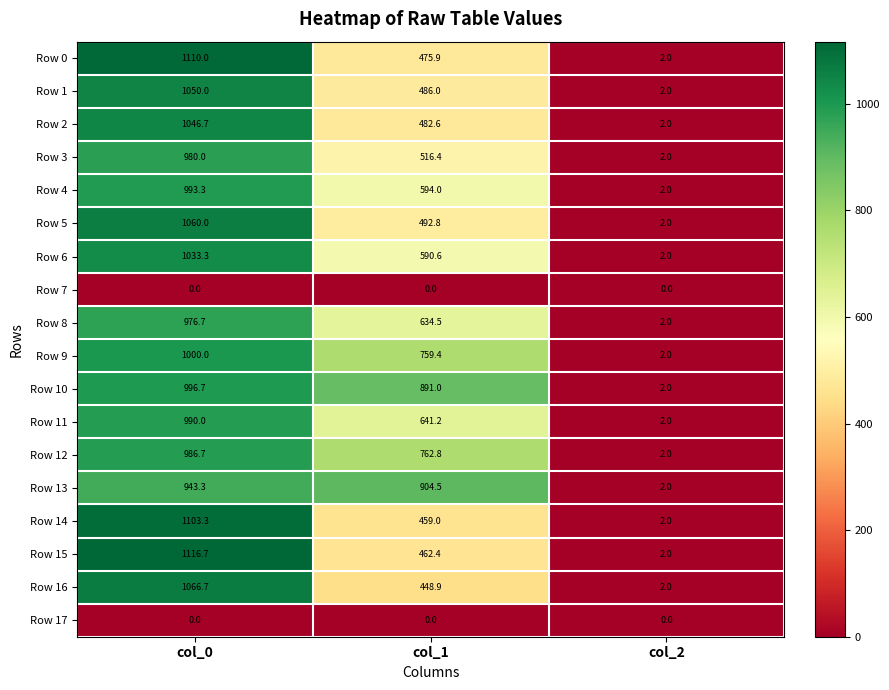

What is the greatest value displayed?

1116.7